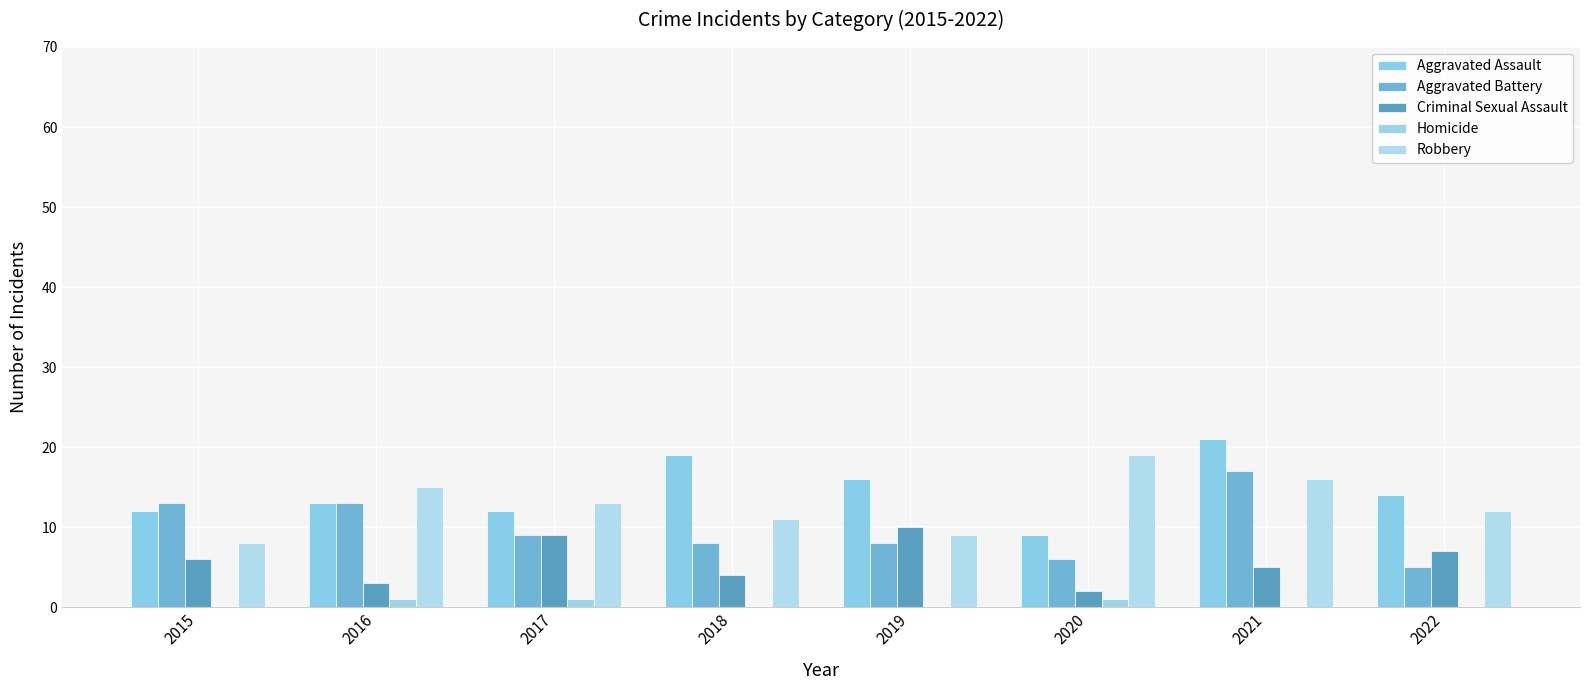

Between 2018 and 2016, which is larger?

2018